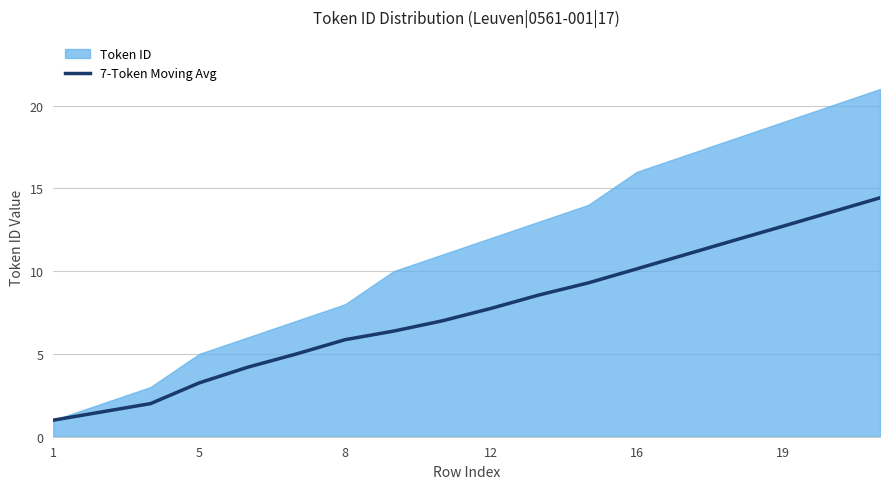

Reading left to right, transcribe all the data shown in this chart.

1.0	1.5	2.0	3.2	4.2	5.0	5.9	6.4	7.0	7.8	8.6	9.3	10.1	11.0	11.9	12.7	13.6	14.4